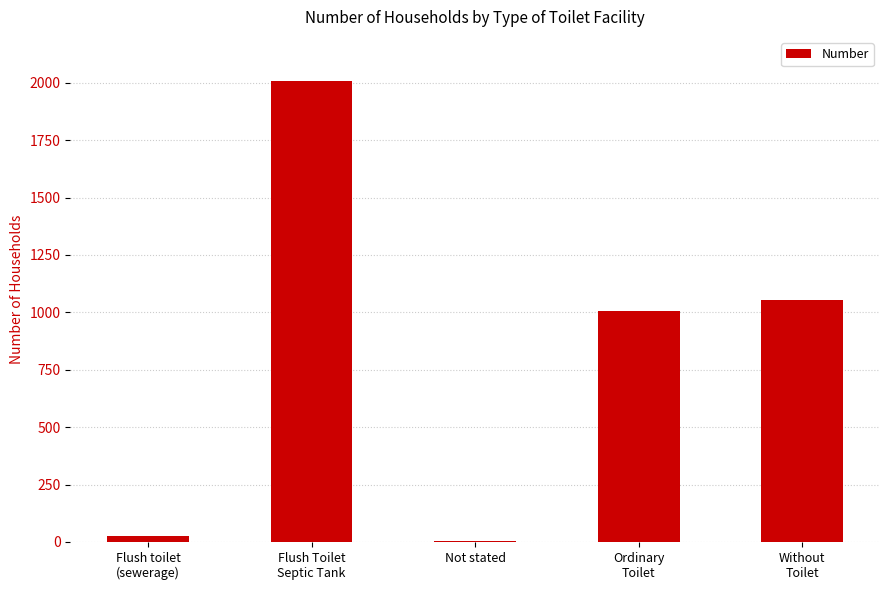

What is the maximum value shown in the chart?

2007